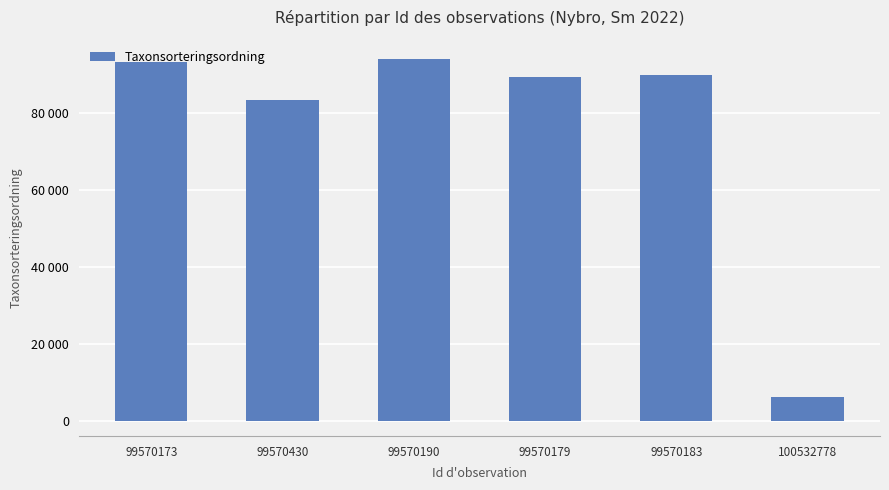

How many data points are less than 90005?

3